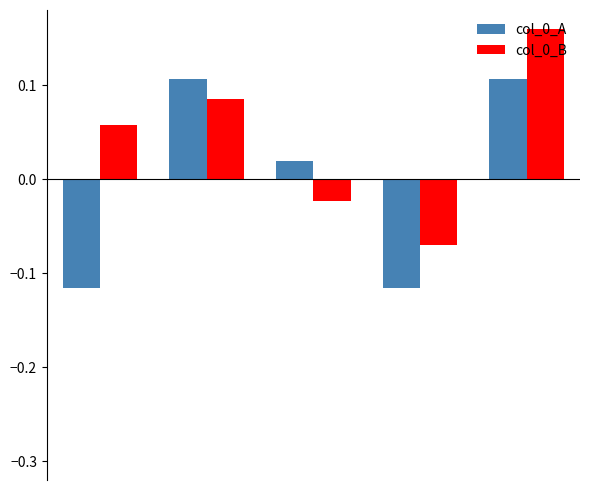

At how many categories does at least one series exceed 0?

4